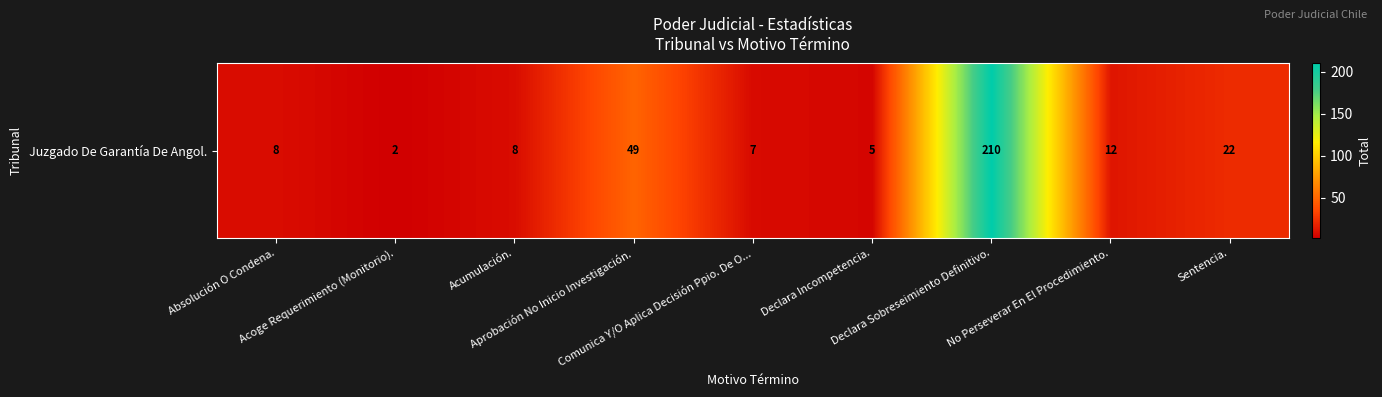

Reading left to right, list all the values displayed in this chart.

8	2	8	49	7	5	210	12	22